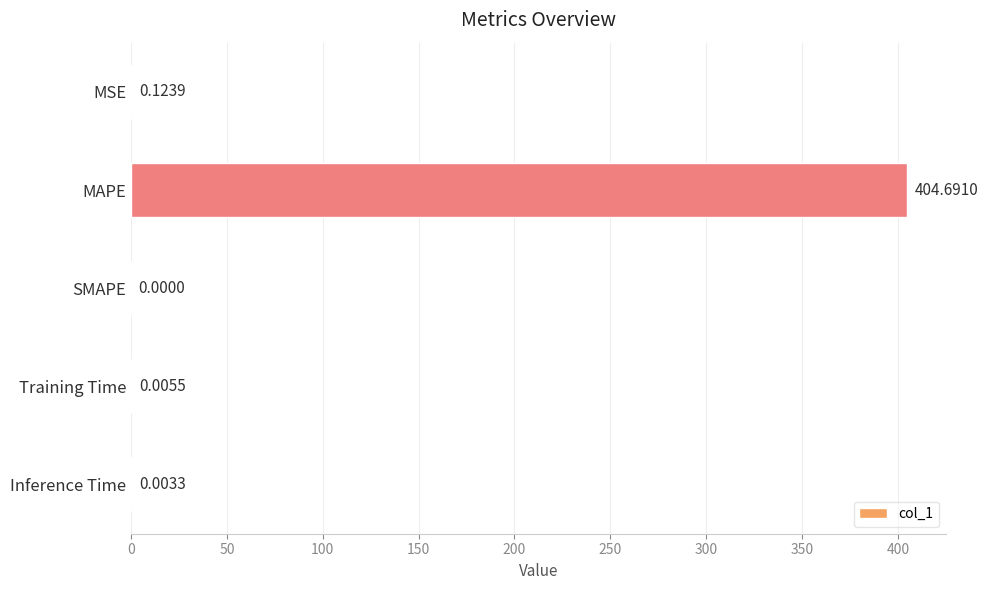

What is the sum of the values at MAPE and MSE?

404.8